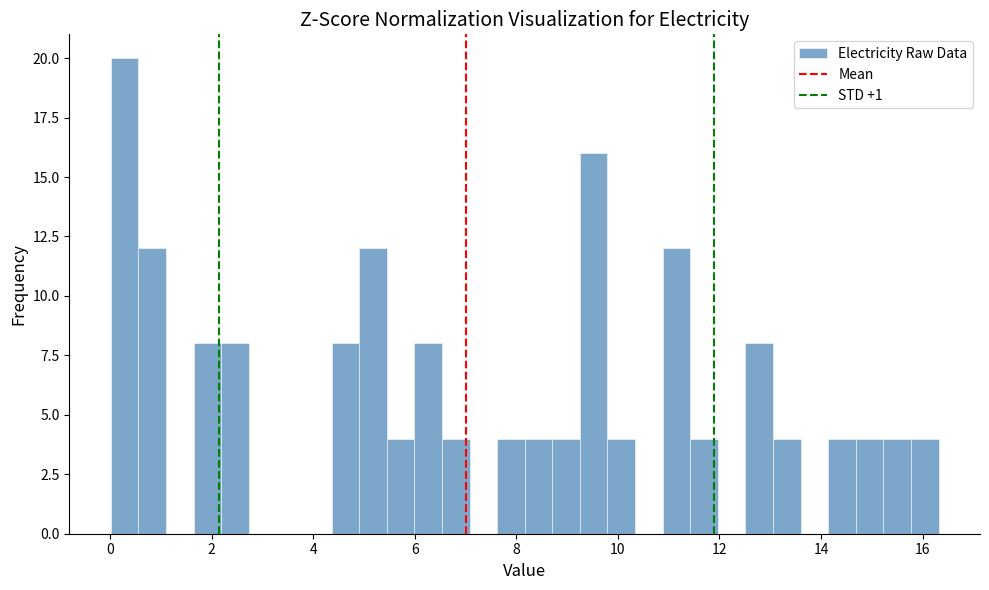

Around what value on the x-axis is the tallest bar? Give the approximate position of its centre, as read against the axis.

0.2